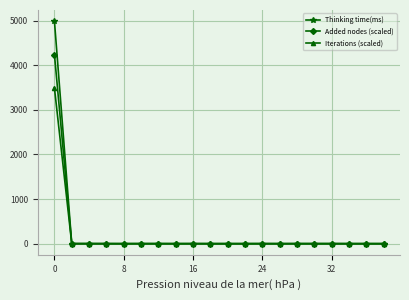

What is the maximum value for Thinking time(ms)?

4988.0